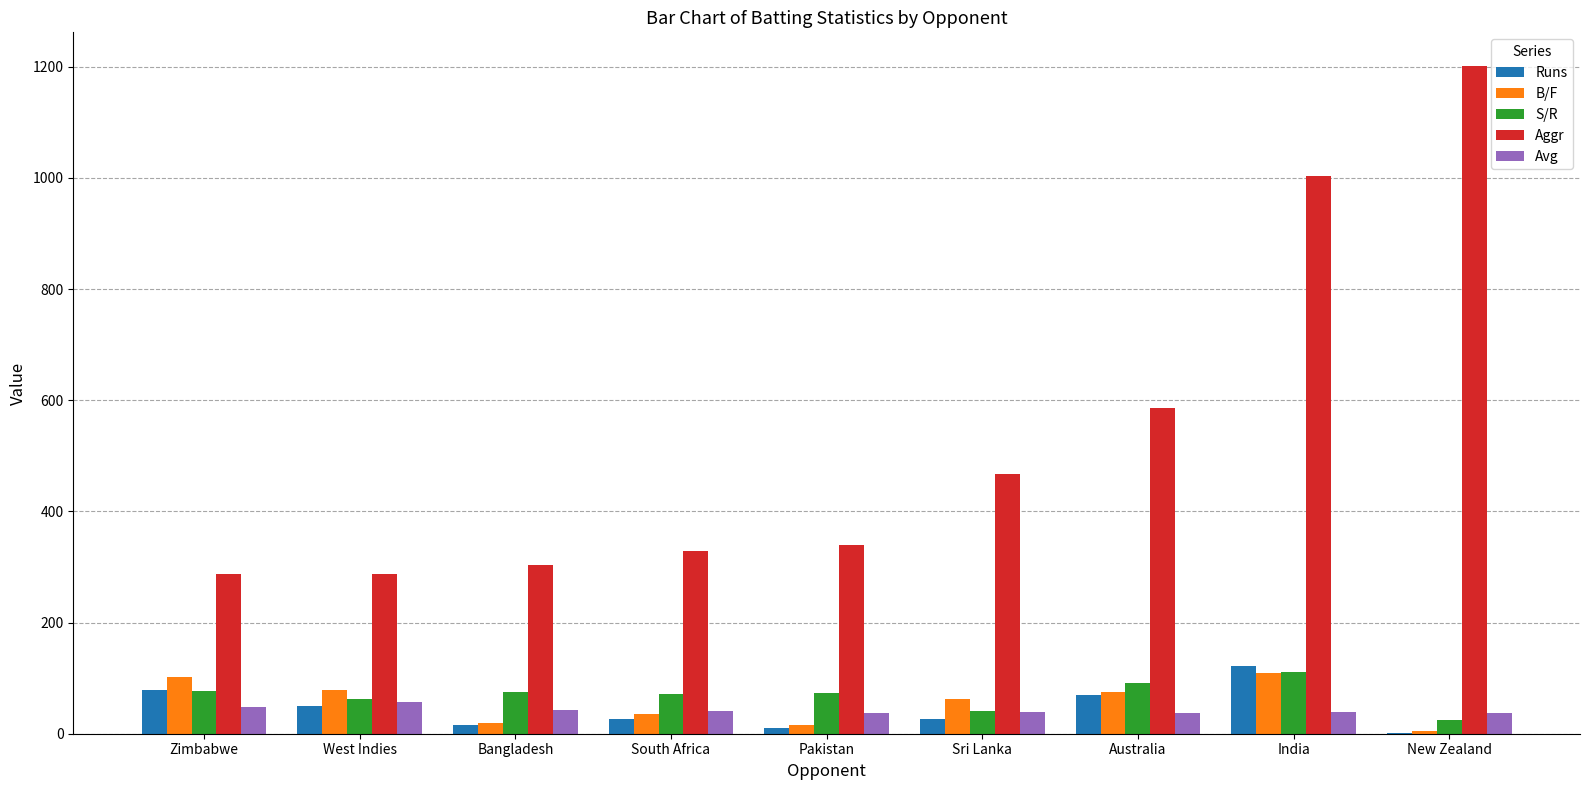

What value does the Runs series have at West Indies?

49.0